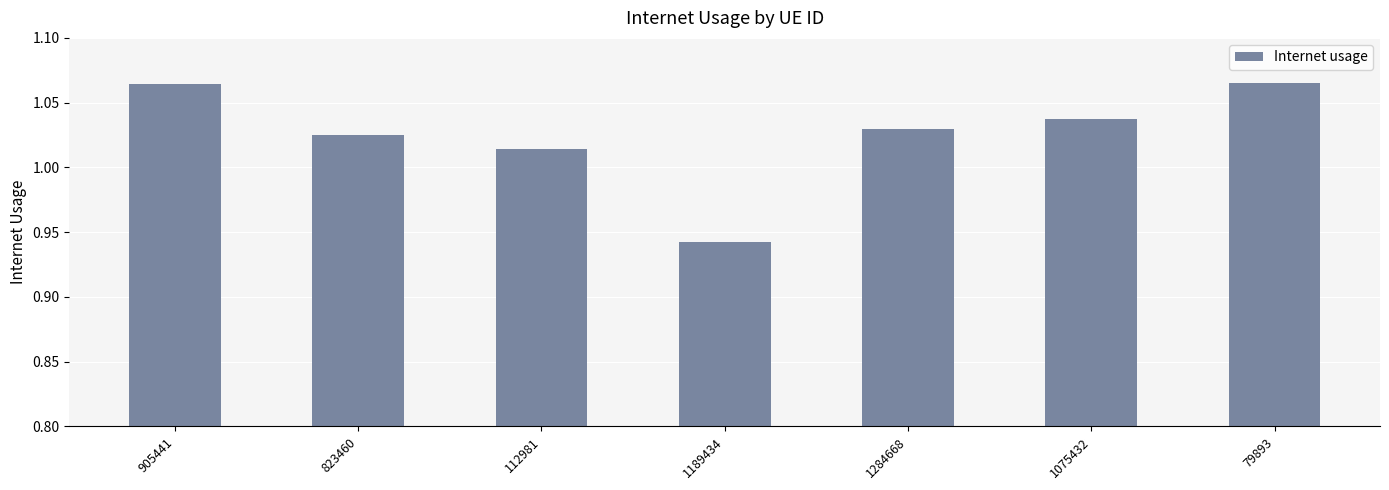

Which category has the lowest value across all series?

1189434